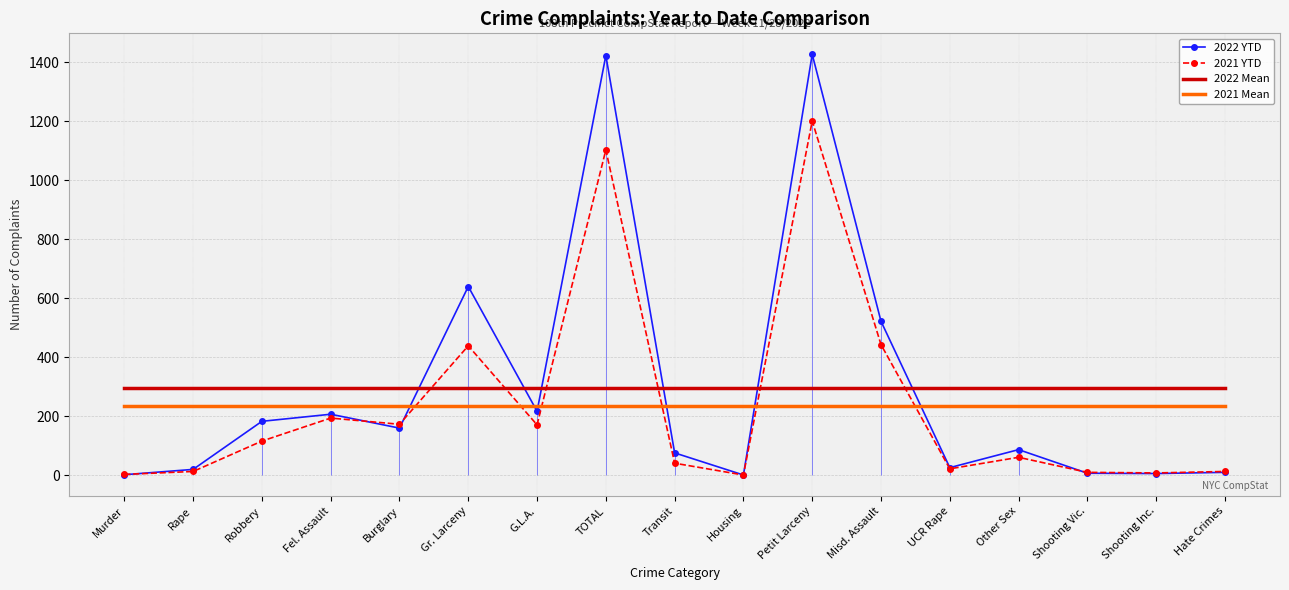

What are all the series names shown in the legend?

2022 YTD, 2021 YTD, 2022 Mean, 2021 Mean